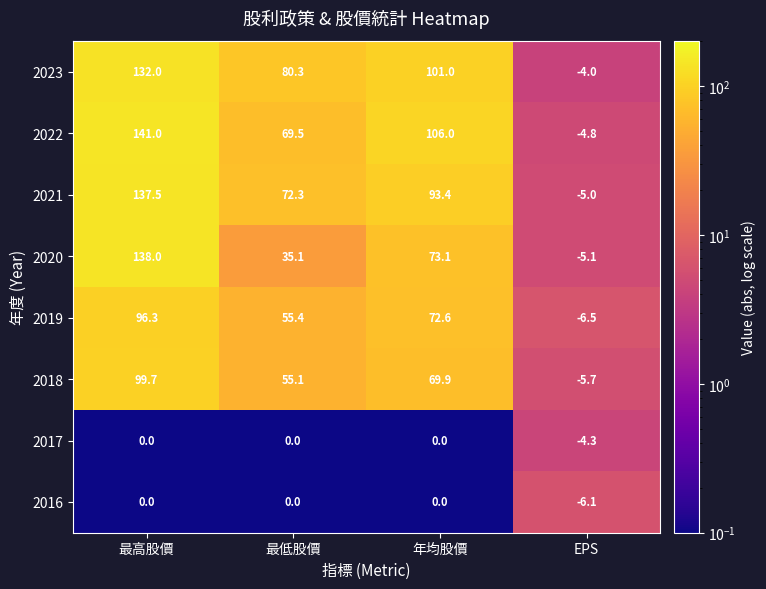

At how many categories does at least one series exceed 51?

3